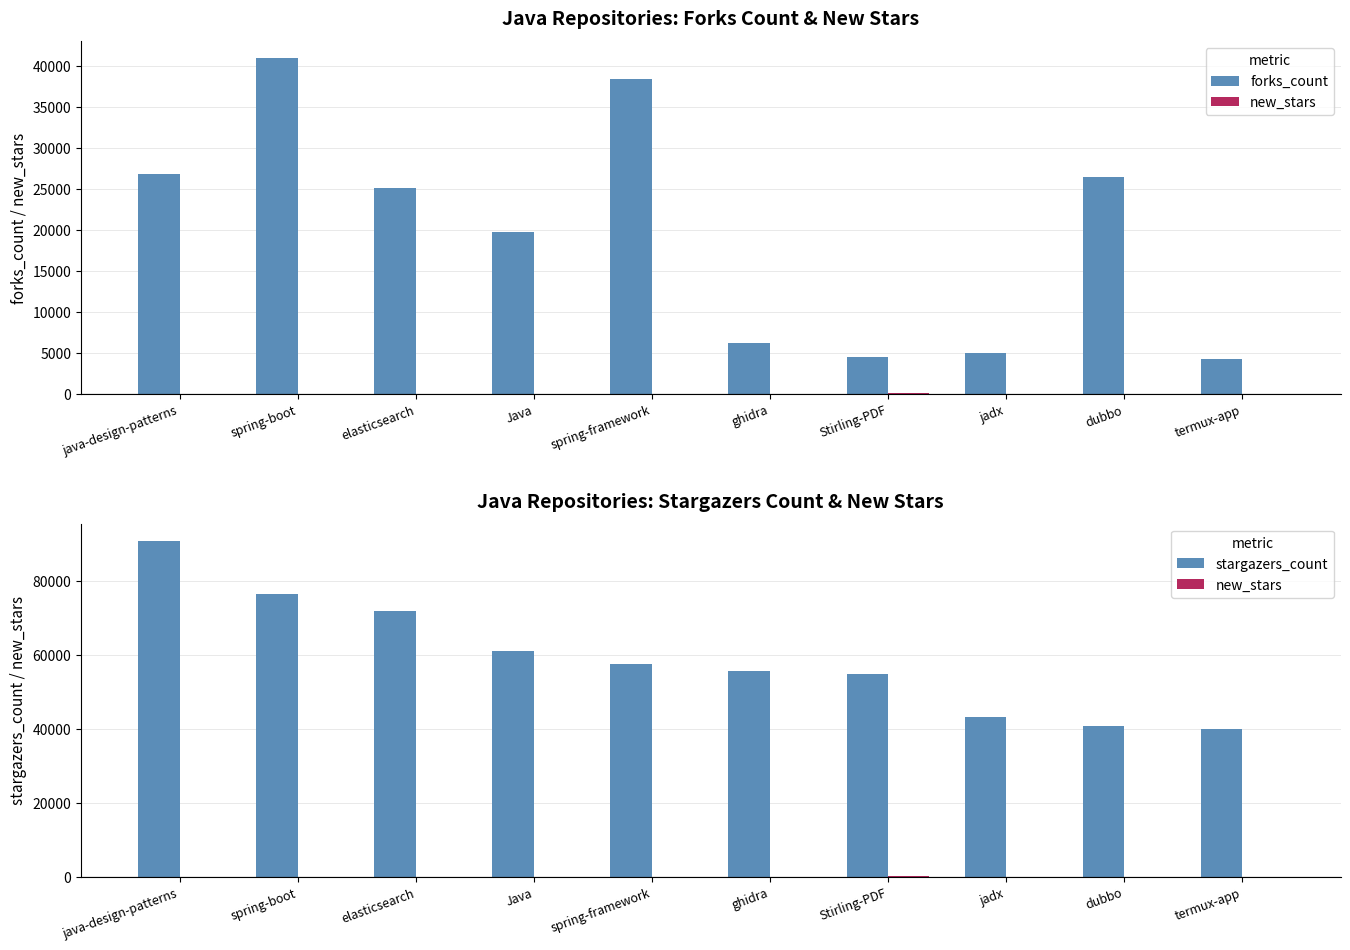

List the series in order of their peak value, lowest first.

new_stars, forks_count, stargazers_count